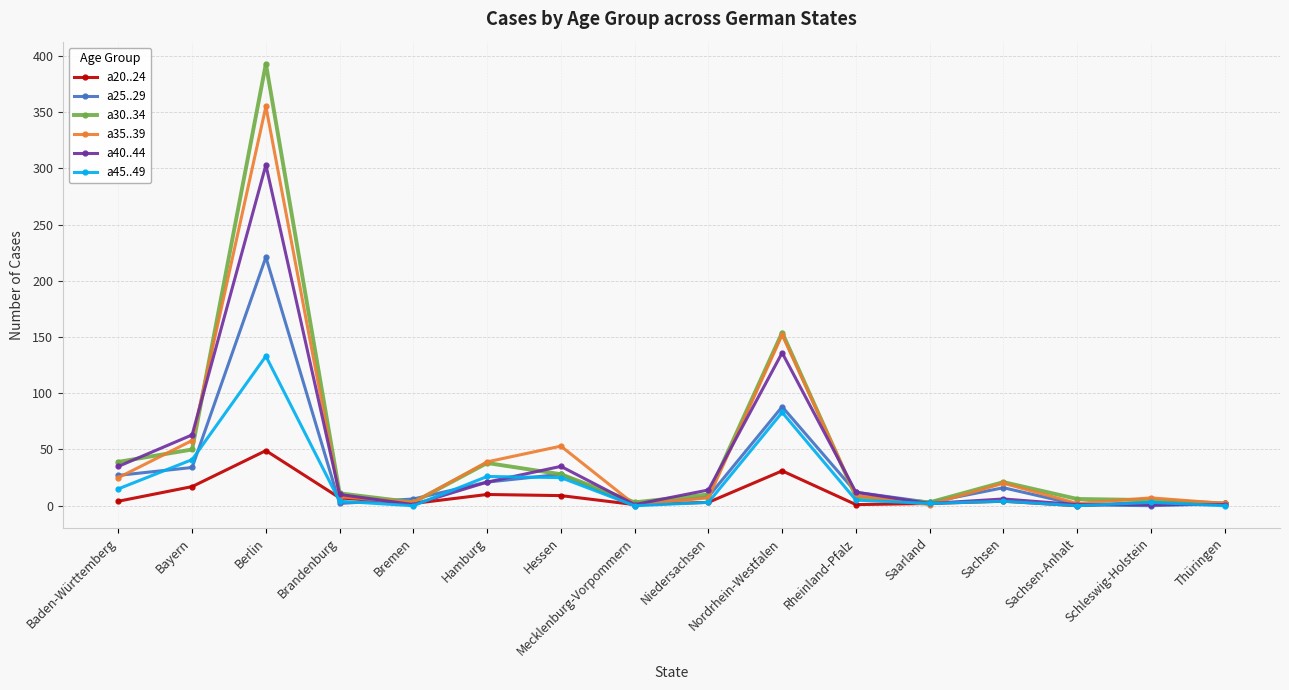

What are all the series names shown in the legend?

a20..24, a25..29, a30..34, a35..39, a40..44, a45..49